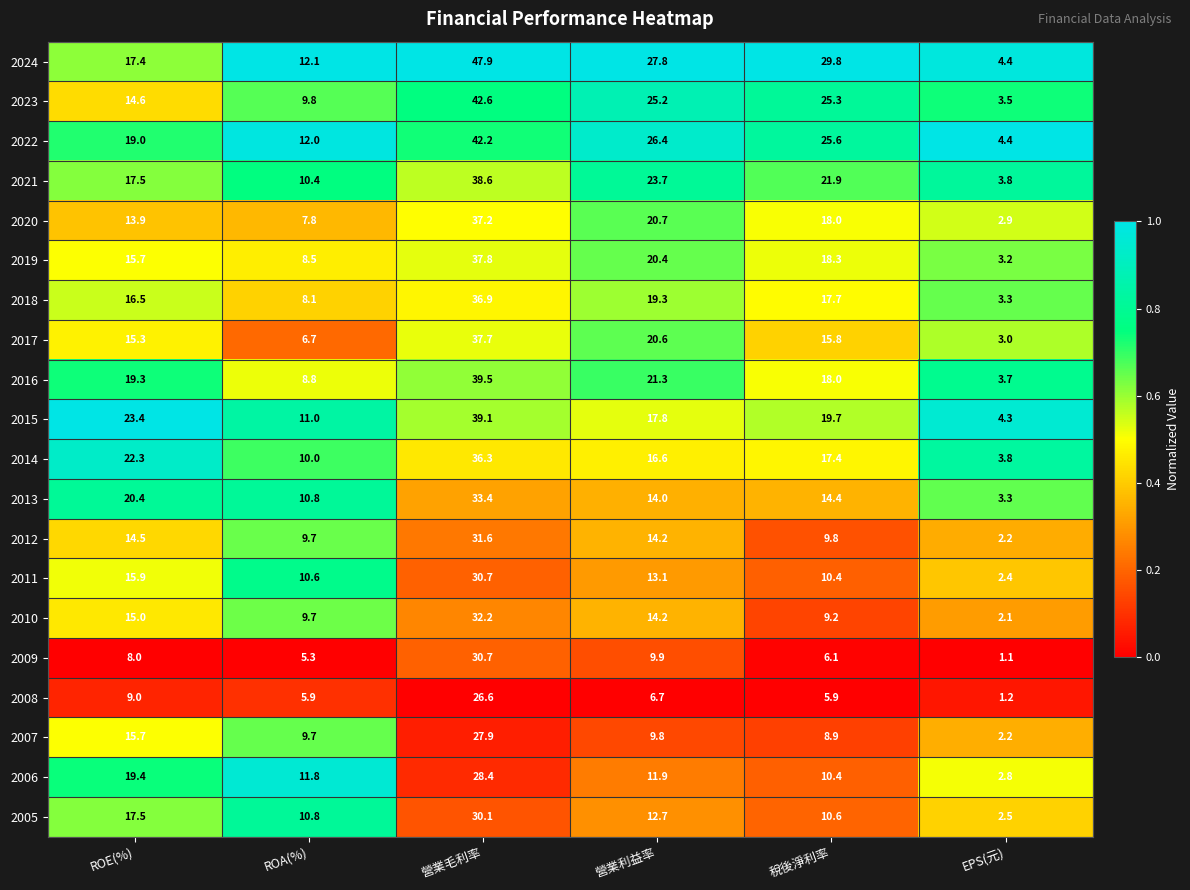

The value of 2020 at 稅後淨利率 is 4.2. True or false?

False